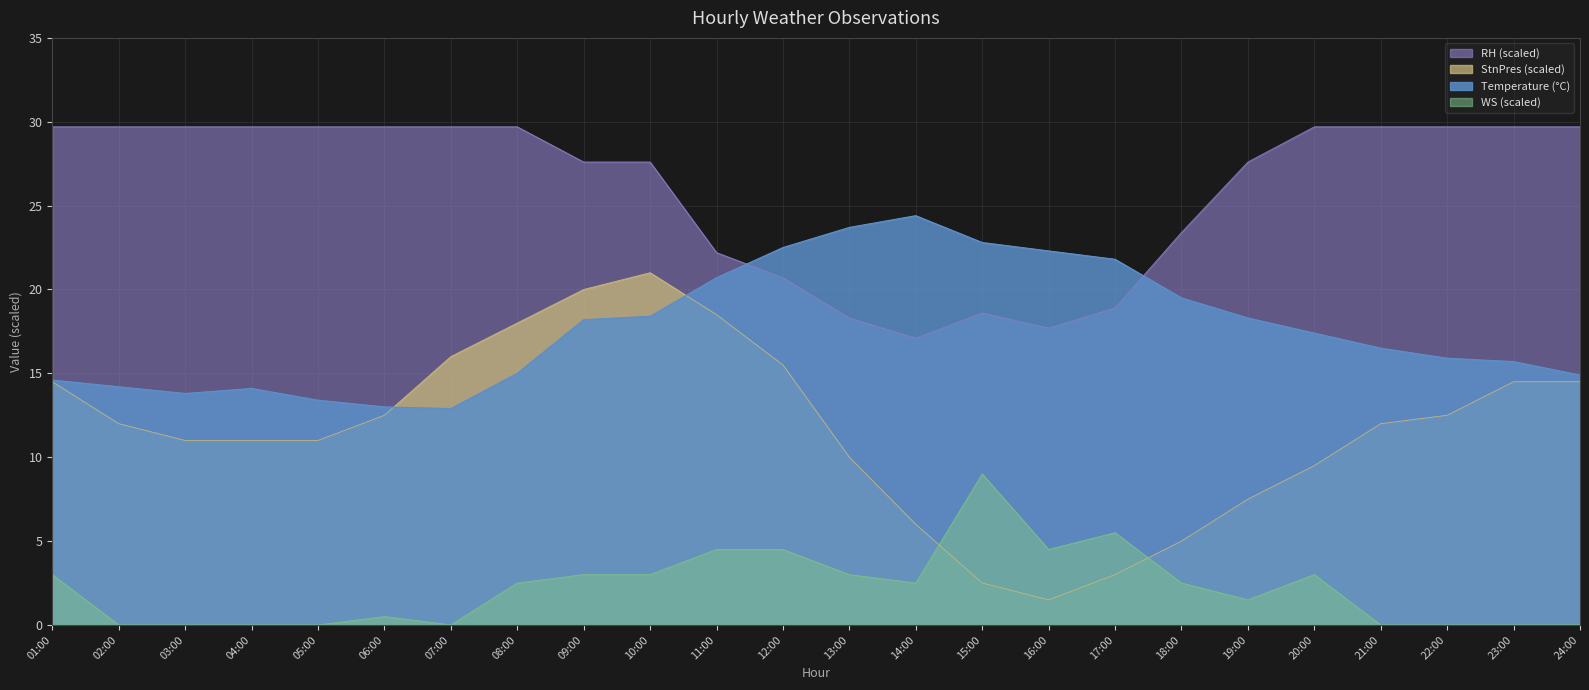

True or false: Temperature has more than 1 interior local peaks.

True